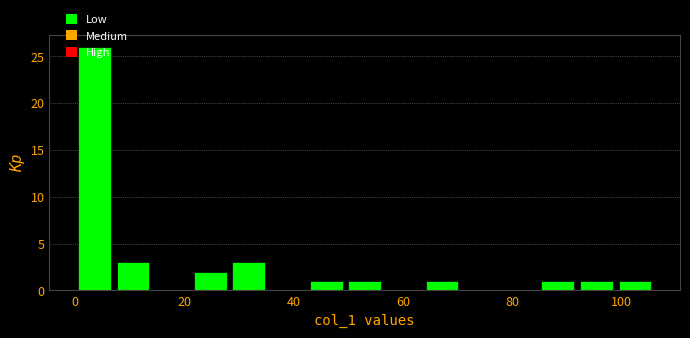

Around what value on the x-axis is the tallest bar? Give the approximate position of its centre, as read against the axis.

4